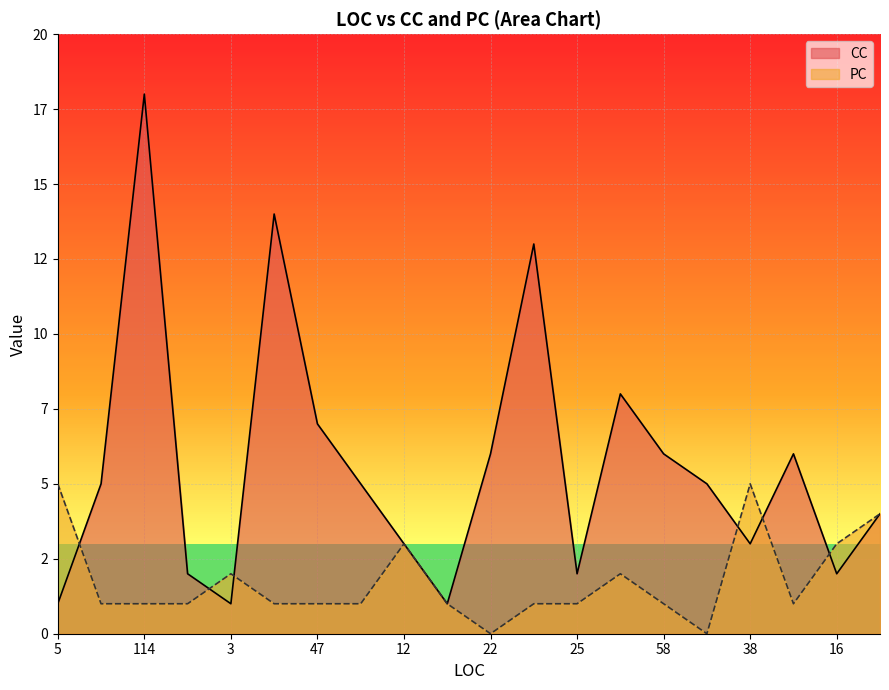

How many data points in PC are above 1?

7